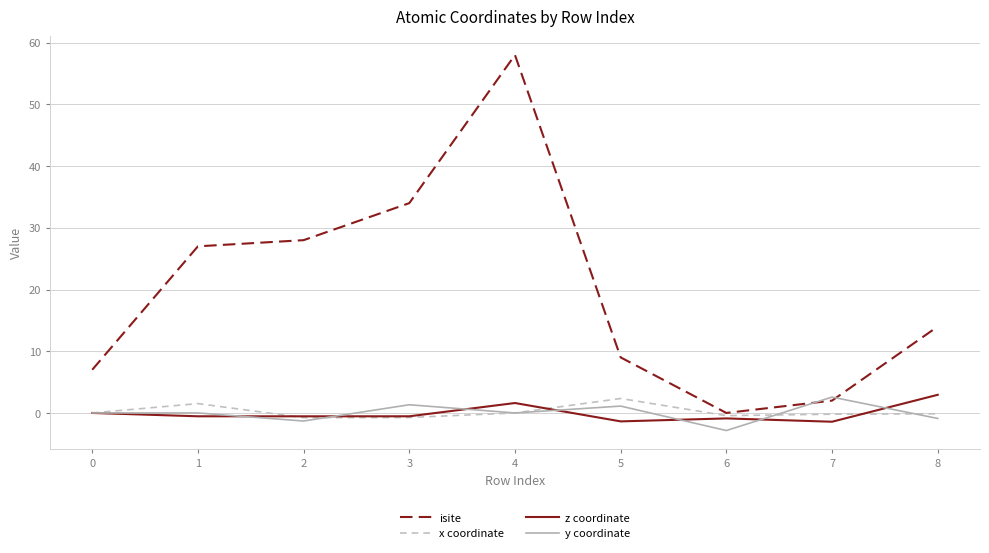

The value of isite at 2 is 49.8. True or false?

False